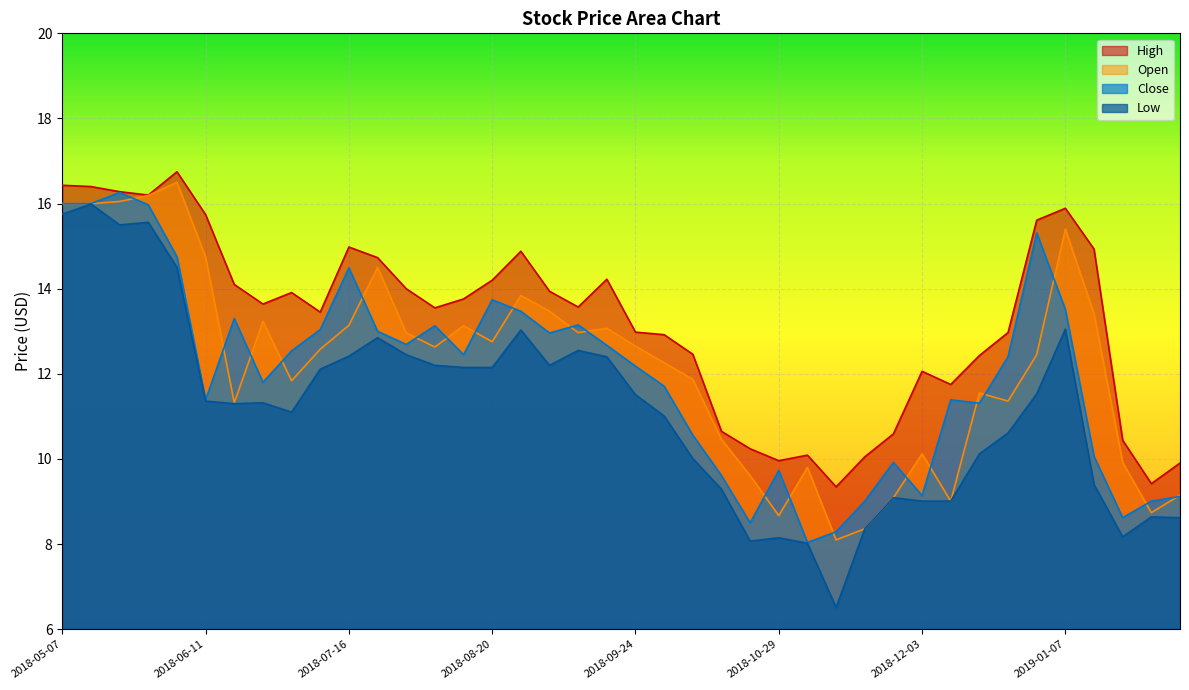

Which series changed the most between 2018-08-06 and 2019-01-14?

Close